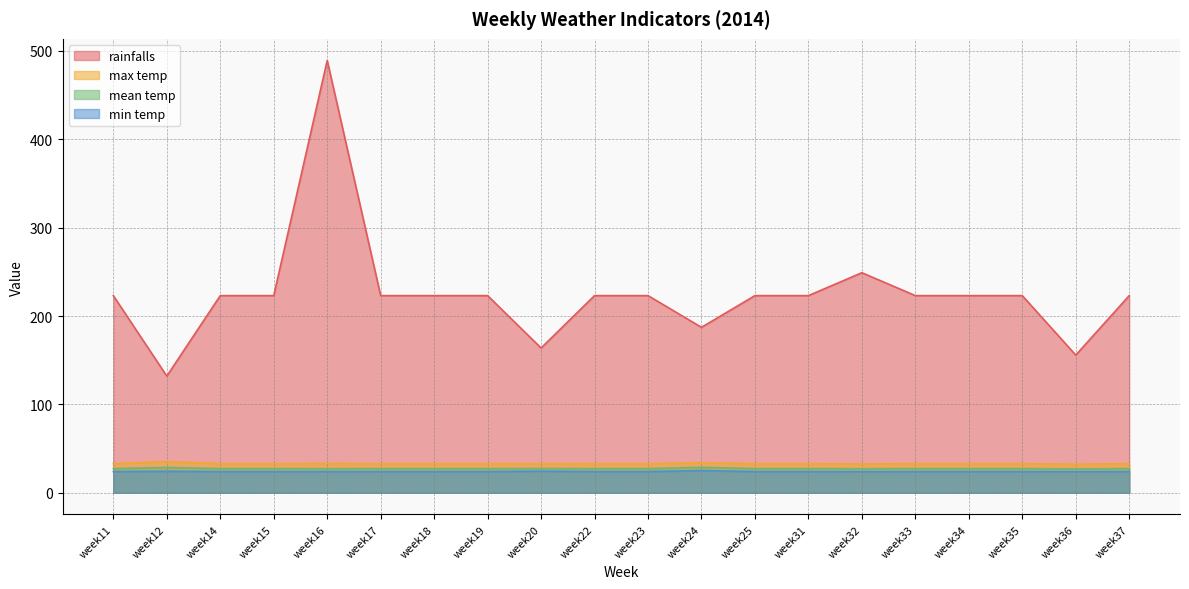

Which series has the largest range (max minus min)?

rainfalls